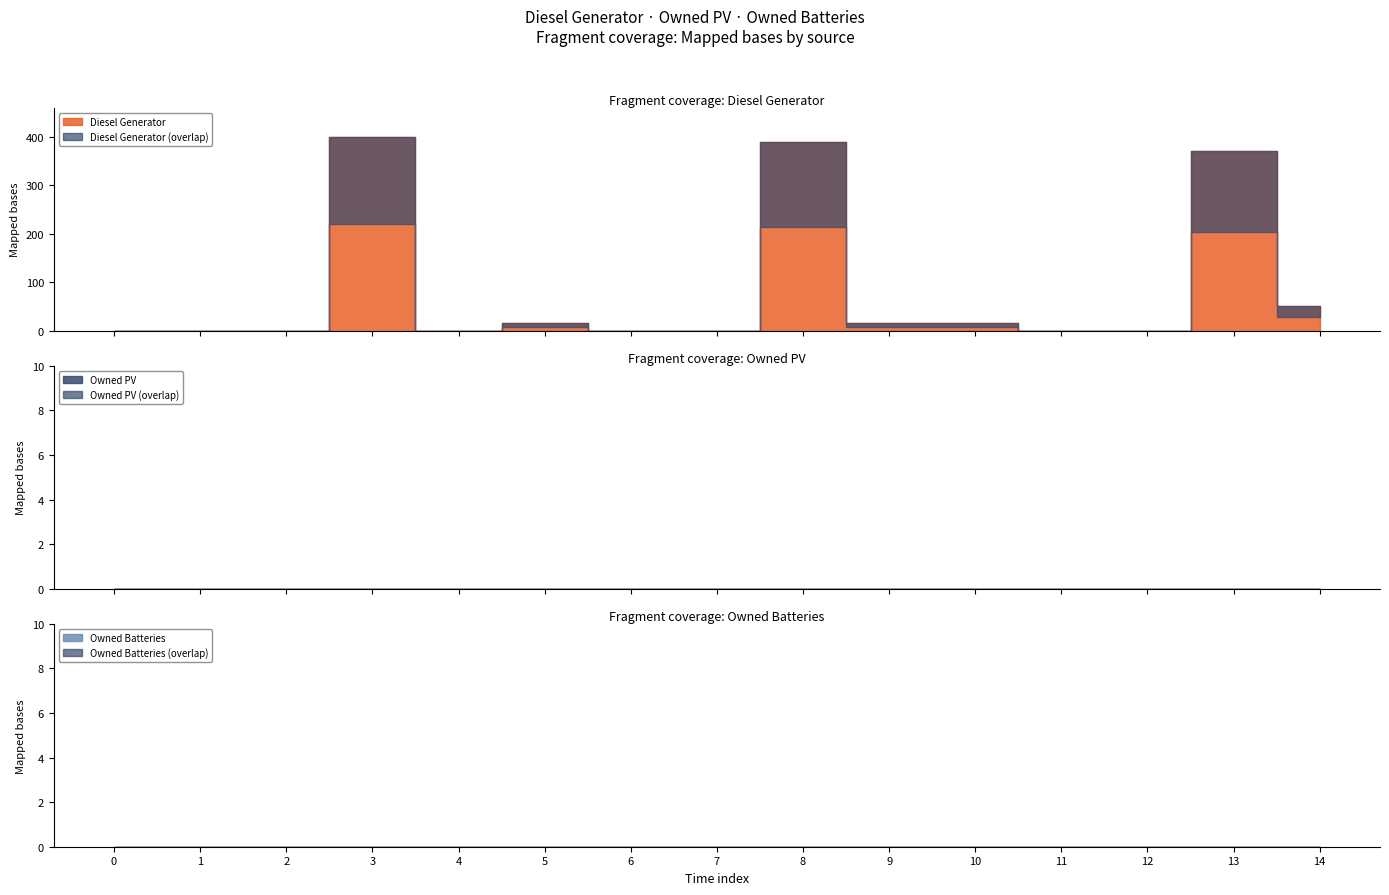

Which category has the highest value in the Diesel Generator series?

3